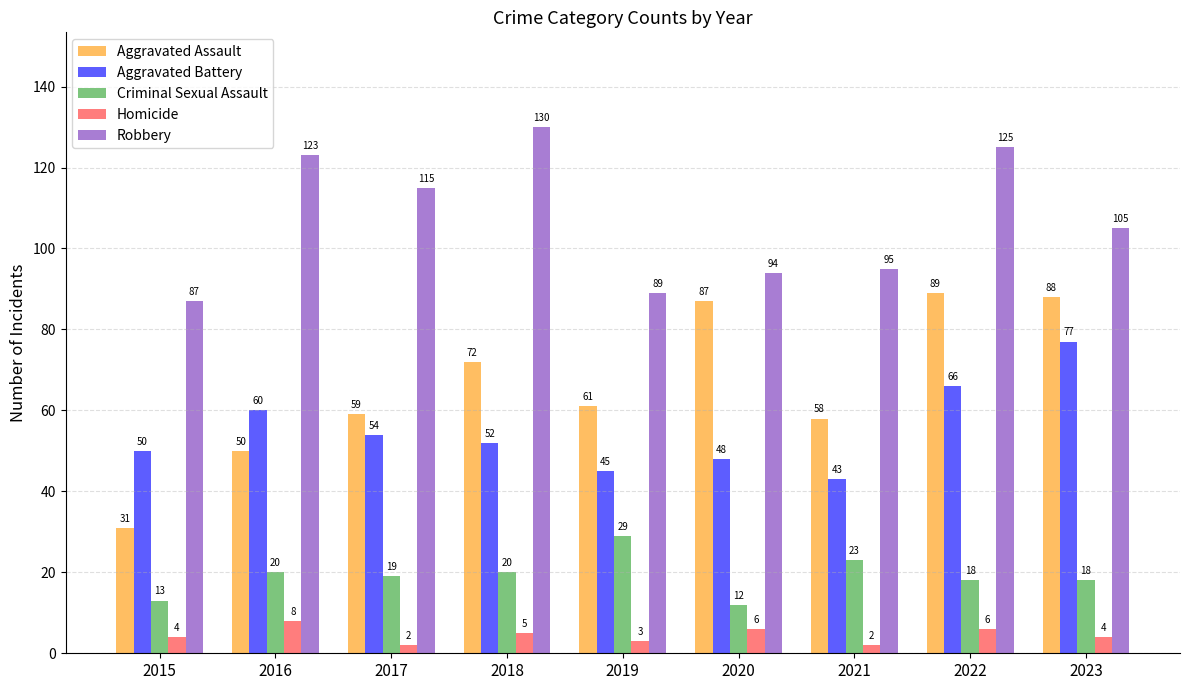

What is the value of the Robbery bar at the 7th from the left?

95